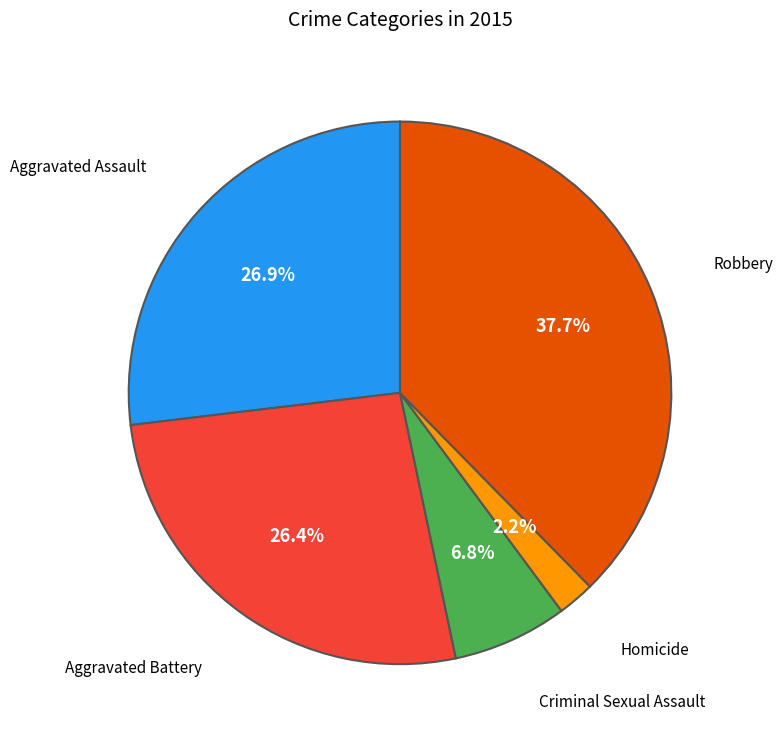

To the nearest percent, what percentage of the pie is Homicide?

2%